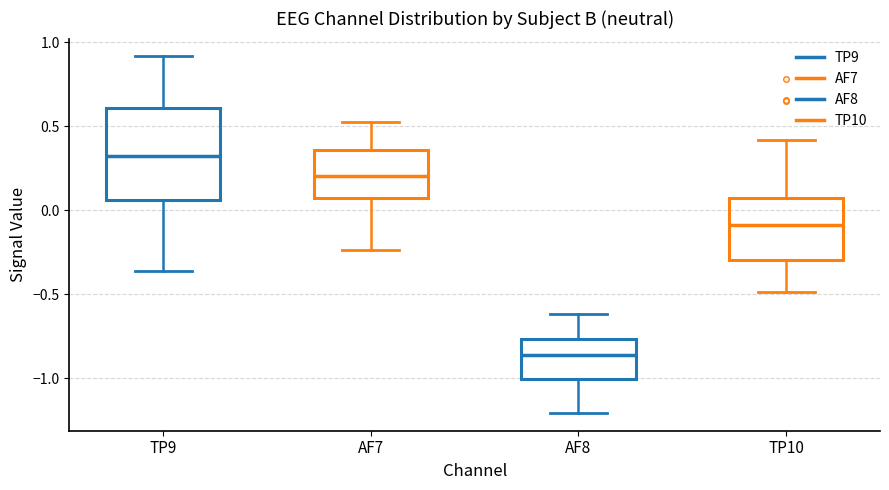

Comparing the boxes themselves (not the whiskers), which one is the tallest?

TP9